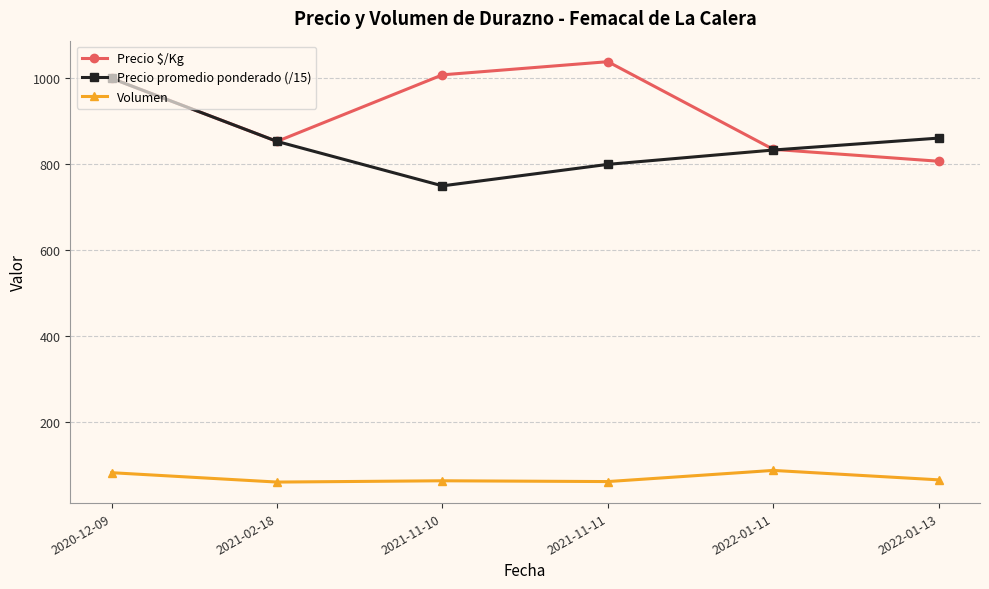

Is it true that Volumen equals 61.0 at 2021-02-18?

True